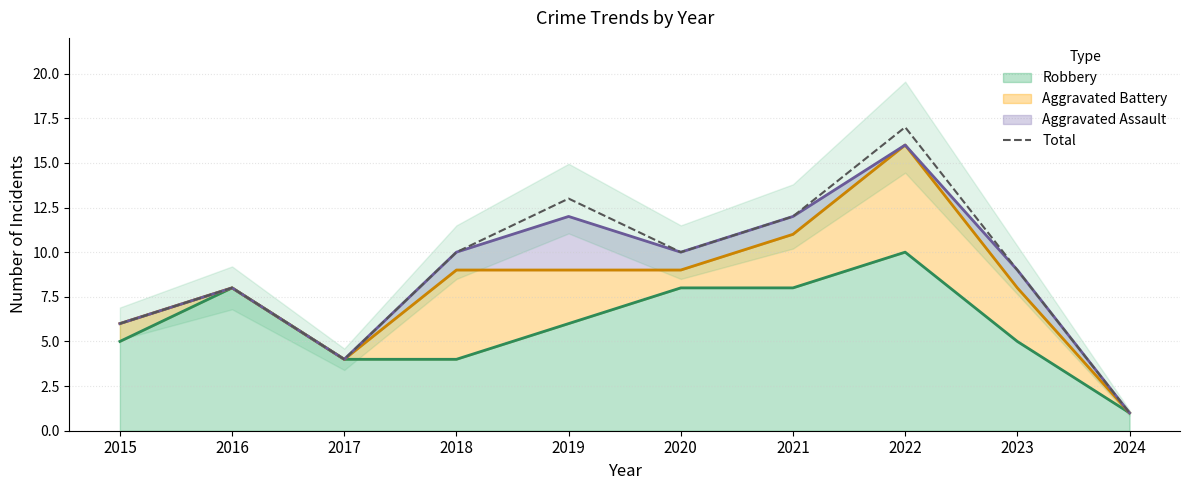

Rank the categories by value from highest to lowest.

2022, 2019, 2021, 2018, 2020, 2023, 2016, 2015, 2017, 2024